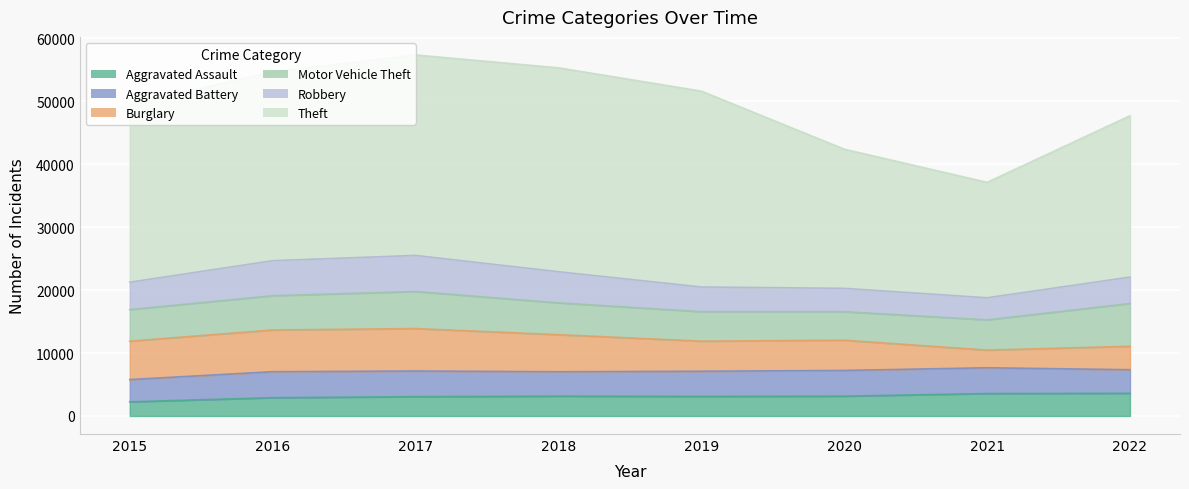

What are all the series names shown in the legend?

Aggravated Assault, Aggravated Battery, Burglary, Motor Vehicle Theft, Robbery, Theft